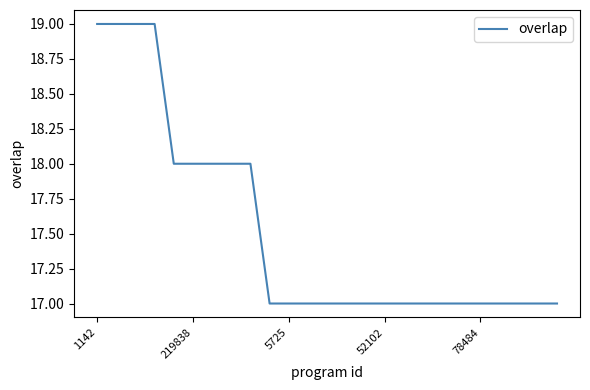

What is the minimum value shown in the chart?

17